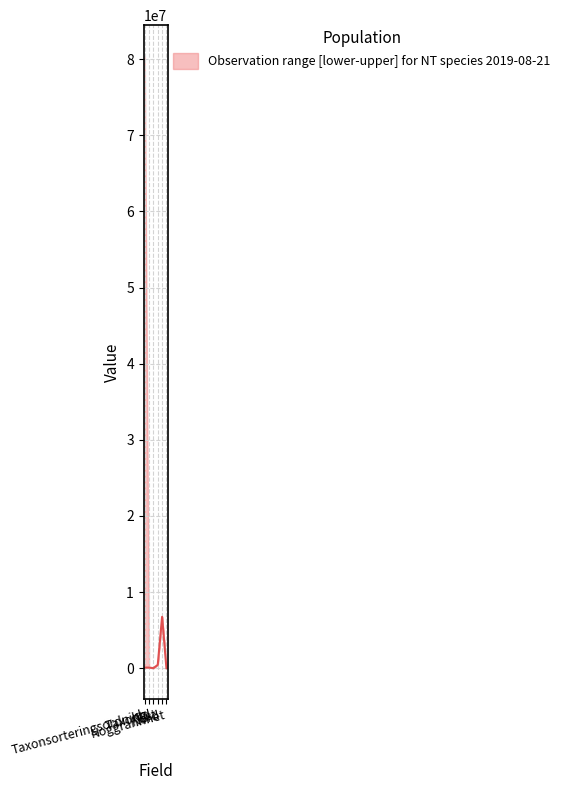

What is the sum of all values?

7345816